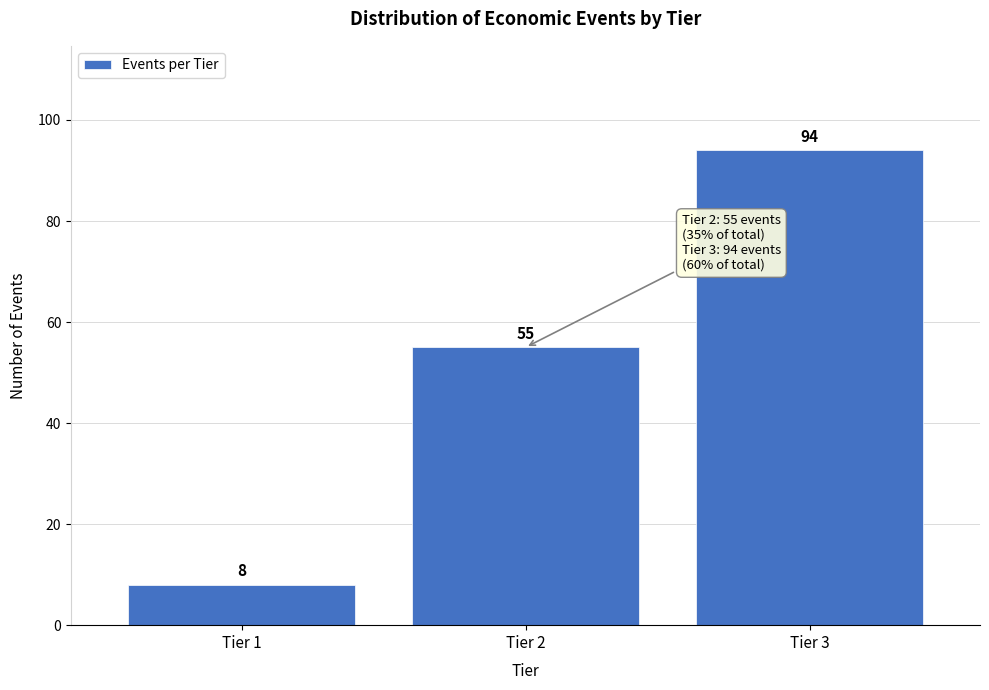

Reading right to left, extract all data points from this chart.

94	55	8